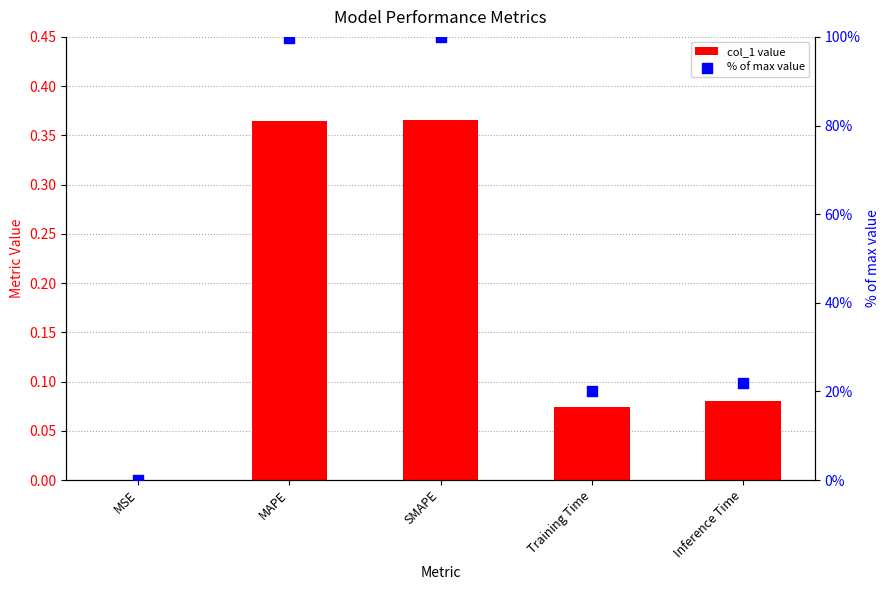

Which series reaches the maximum Y coordinate?

% of max value